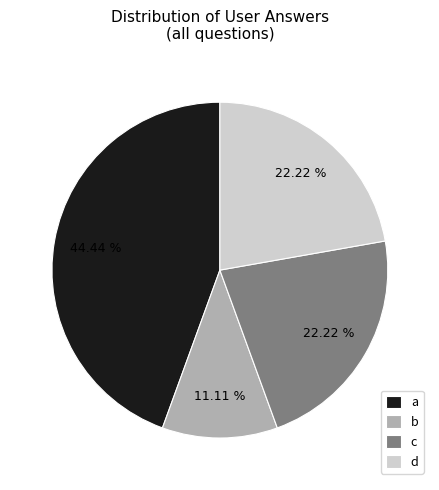

To the nearest percent, what portion does c represent?

22%